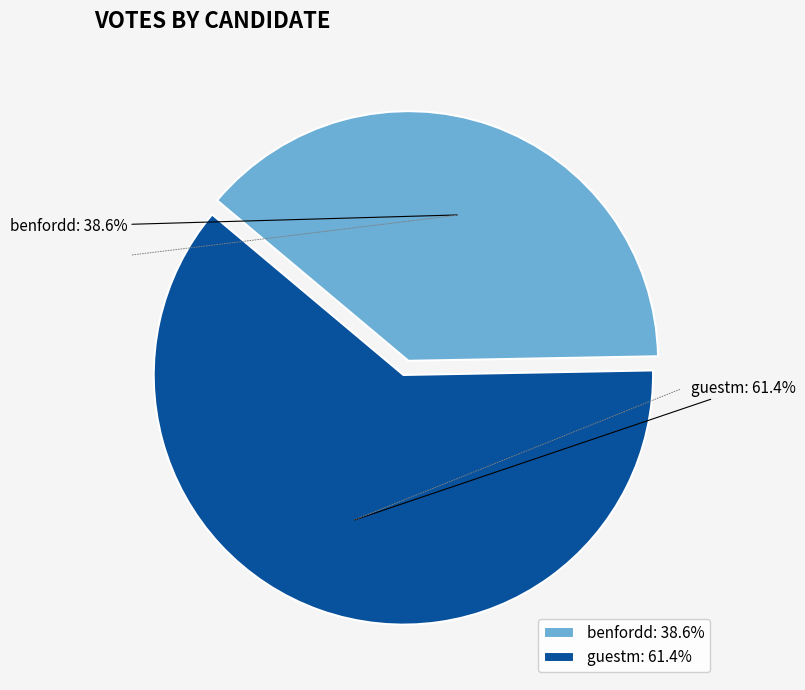

To the nearest percent, what is the difference between the benfordd and guestm slice percentages?

23%